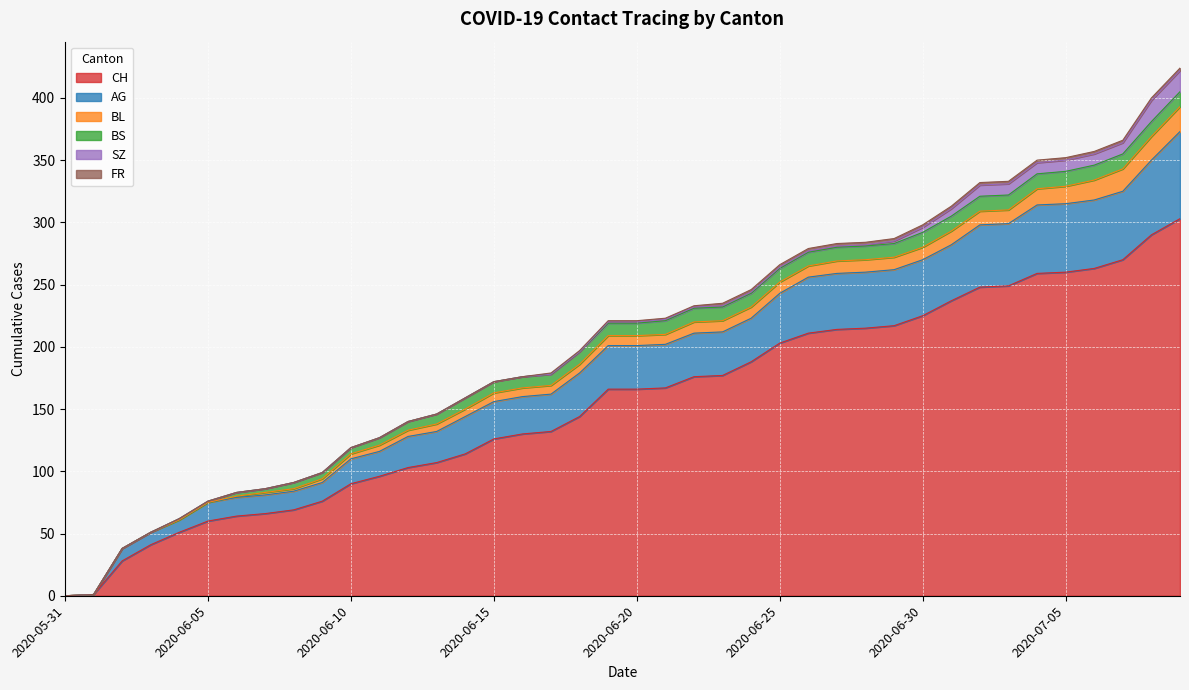

Is it true that BS equals 12 at 2020-07-08?

True